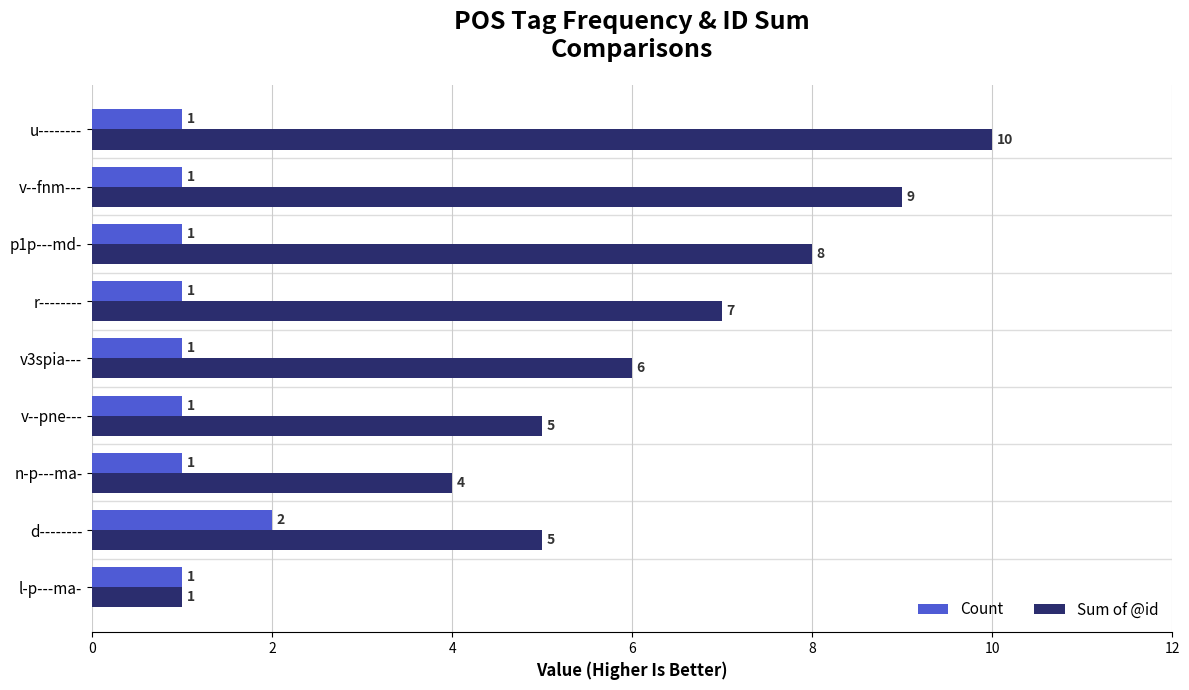

What is the difference between the second highest and second lowest values in the Sum of @id series?

5